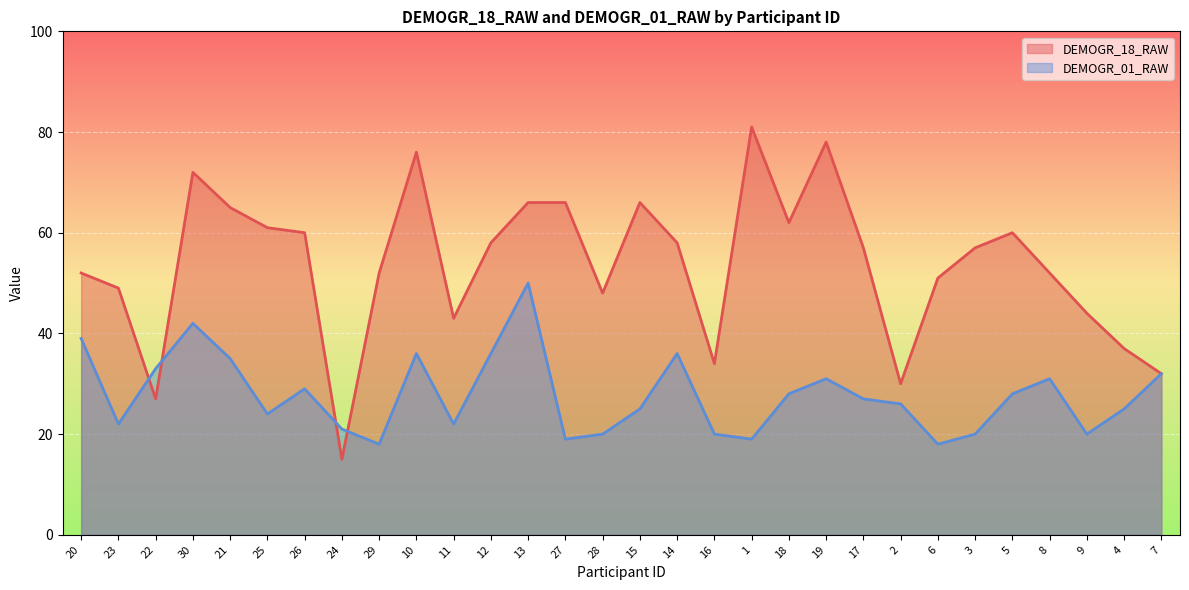

True or false: DEMOGR_18_RAW has a value of 4 at 24.

False